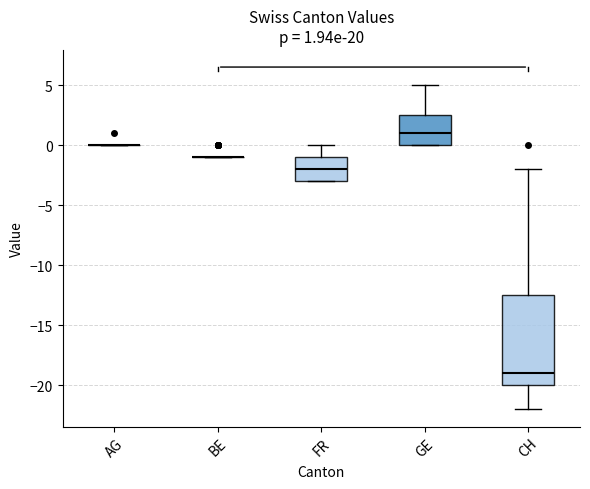

Which box is the tallest, from its lower edge to its upper edge?

CH